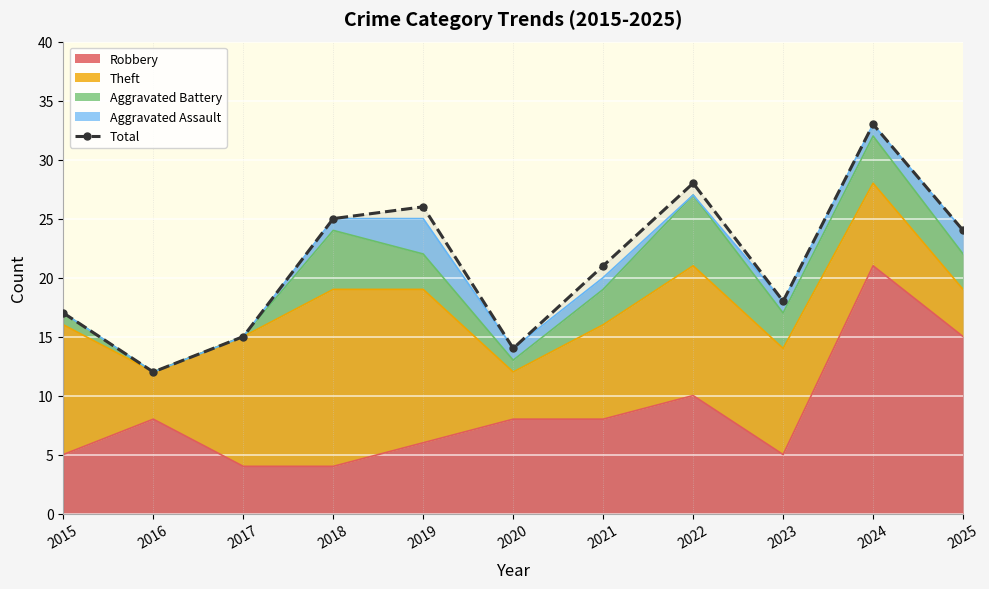

What is the sum of all values?

233